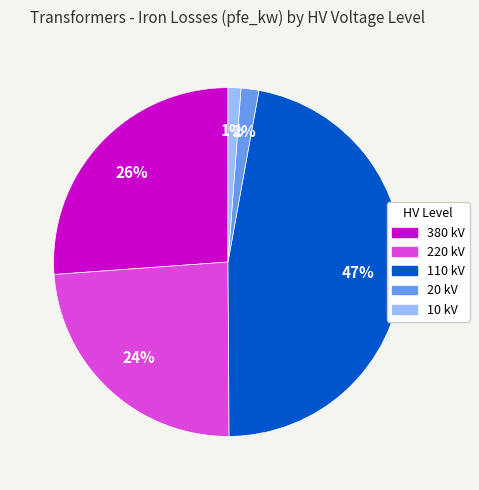

Is it true that 380 kV is 26% of the pie?

True